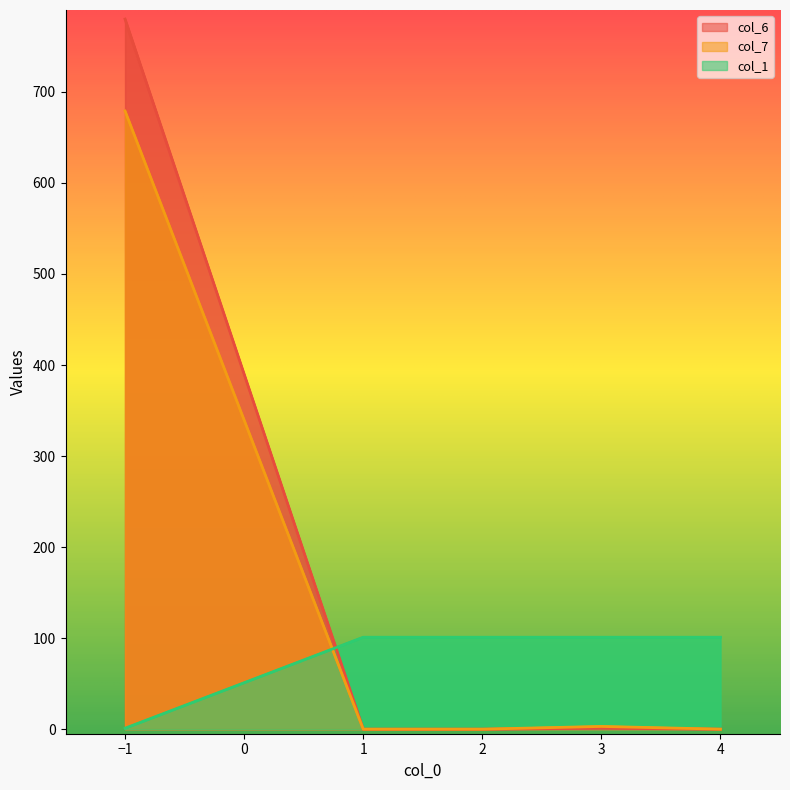

Reading right to left, extract all data points from this chart.

col_6: 4=0	3=1	2=0	1=0	-1=780
col_7: 4=0	3=3	2=0	1=0	-1=679
col_1: 4=101	3=101	2=101	1=101	-1=1